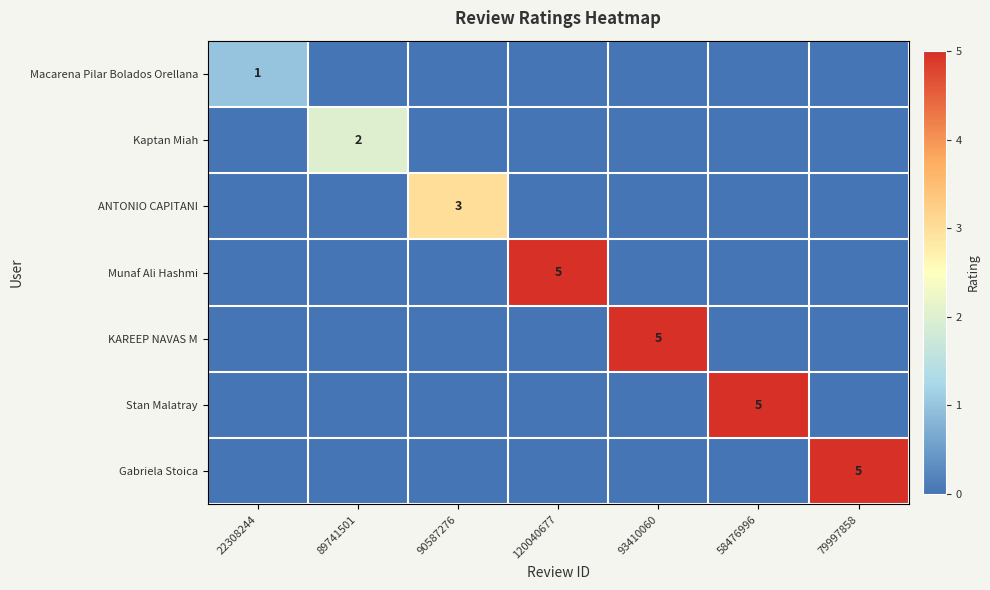

True or false: Munaf Ali Hashmi has a value of 3 at 120040677.

False